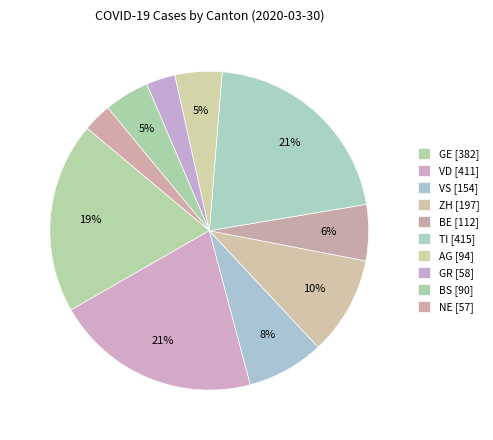

True or false: ZH accounts for 22% of the total.

False